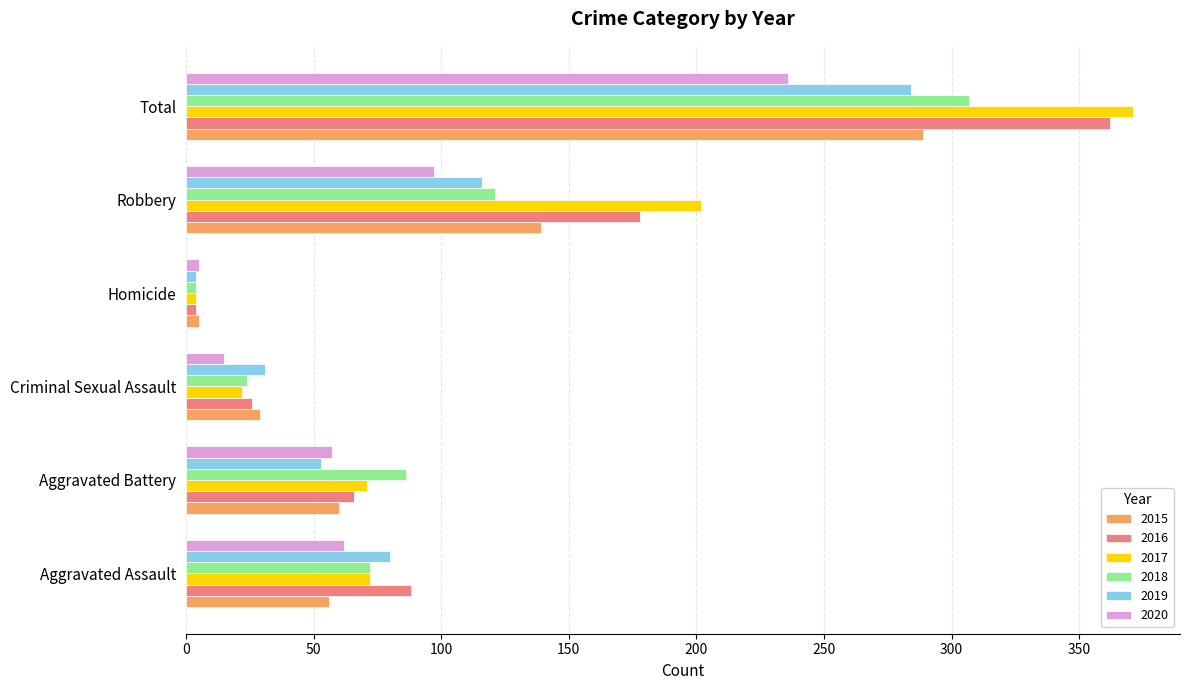

At how many categories does at least one series exceed 48?

4